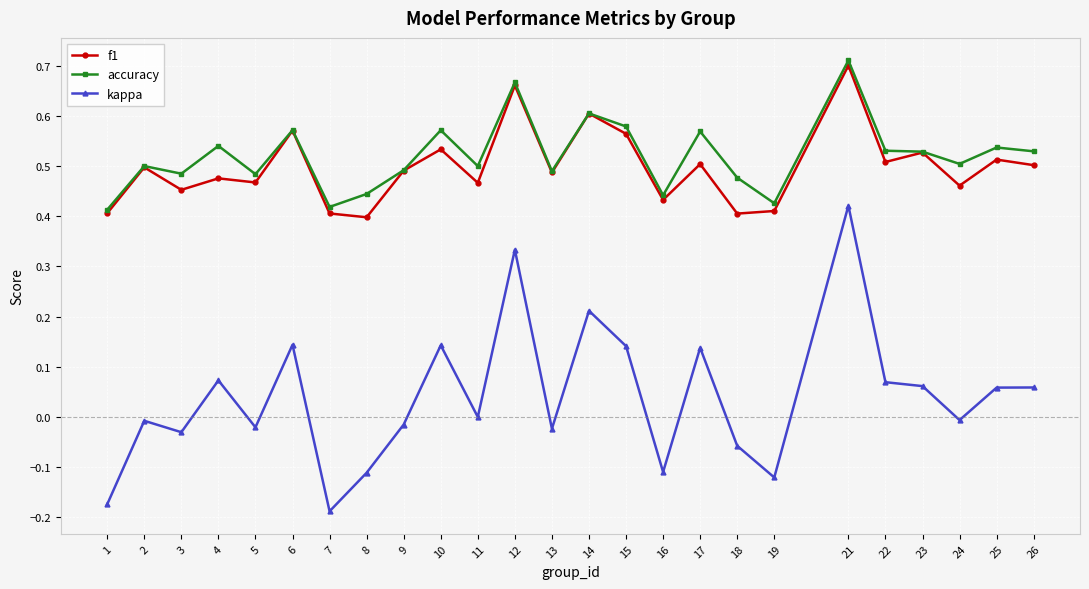

The kappa series shows -0.0 at 1. True or false?

False